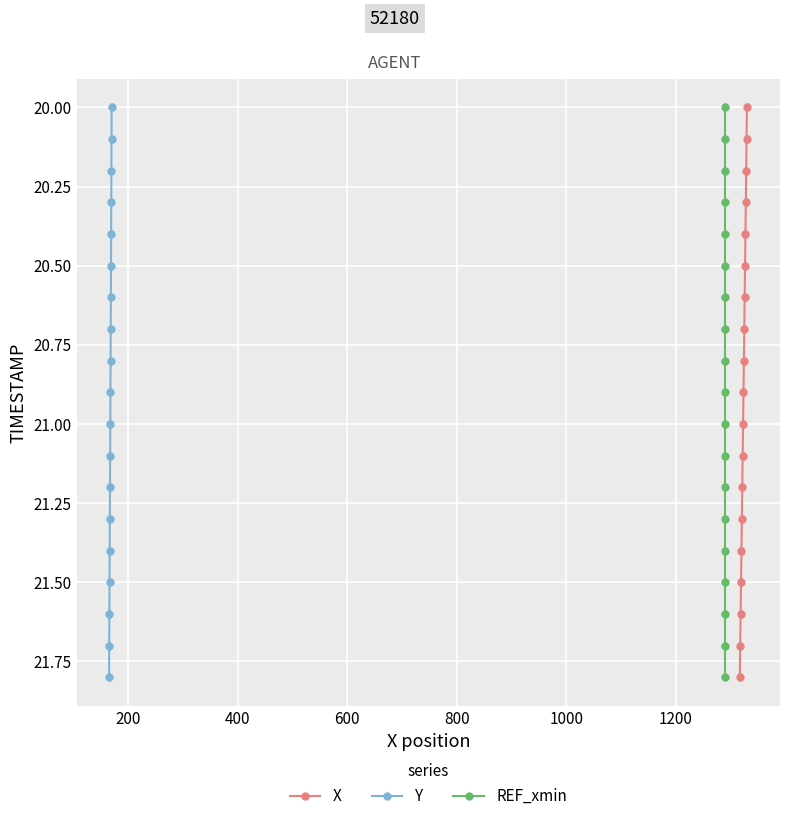

How many lines are shown in the chart?

3